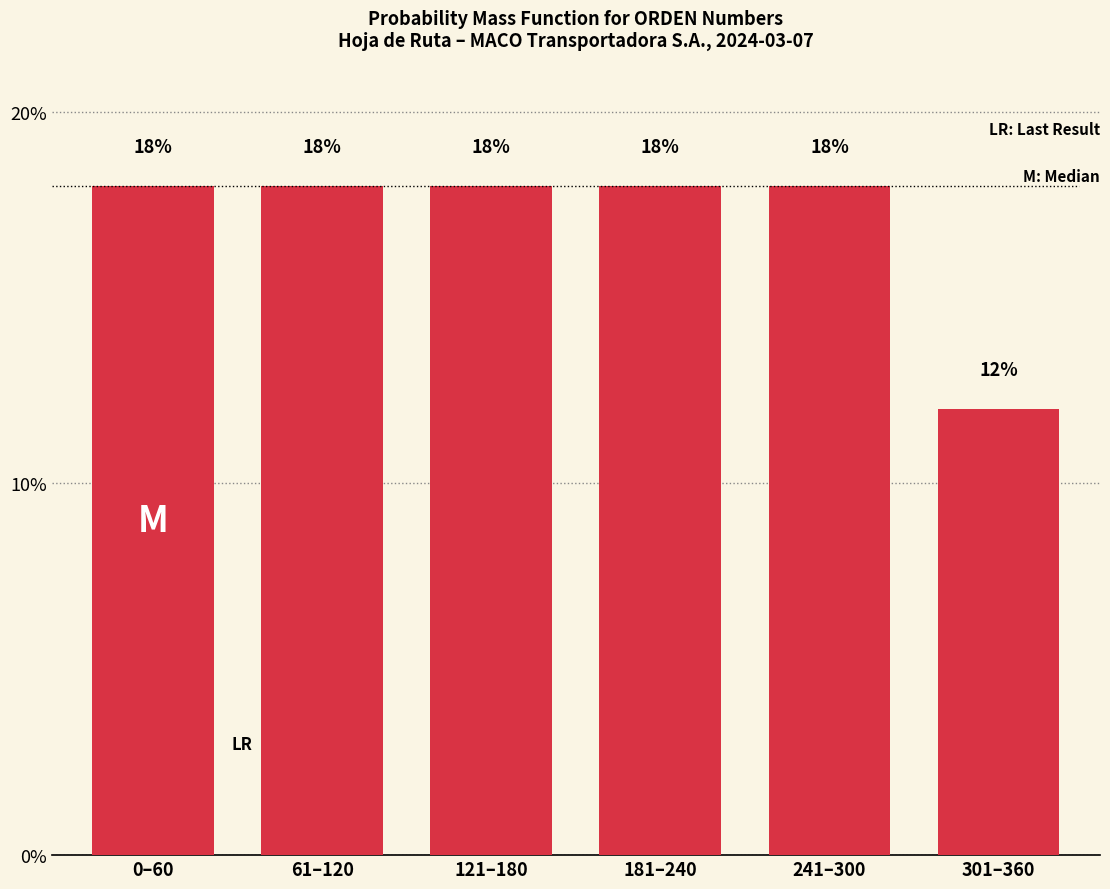

Reading right to left, list all the values displayed in this chart.

12	18	18	18	18	18